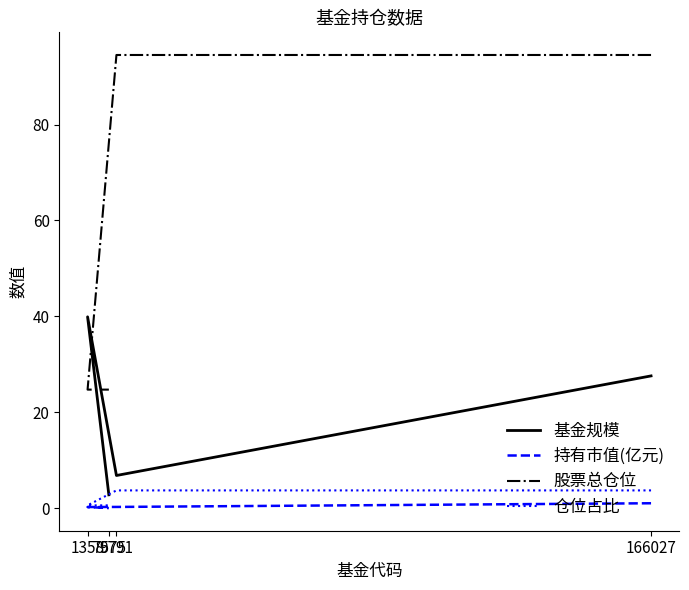

Is it true that 仓位占比 equals 0.6 at 1358?

True